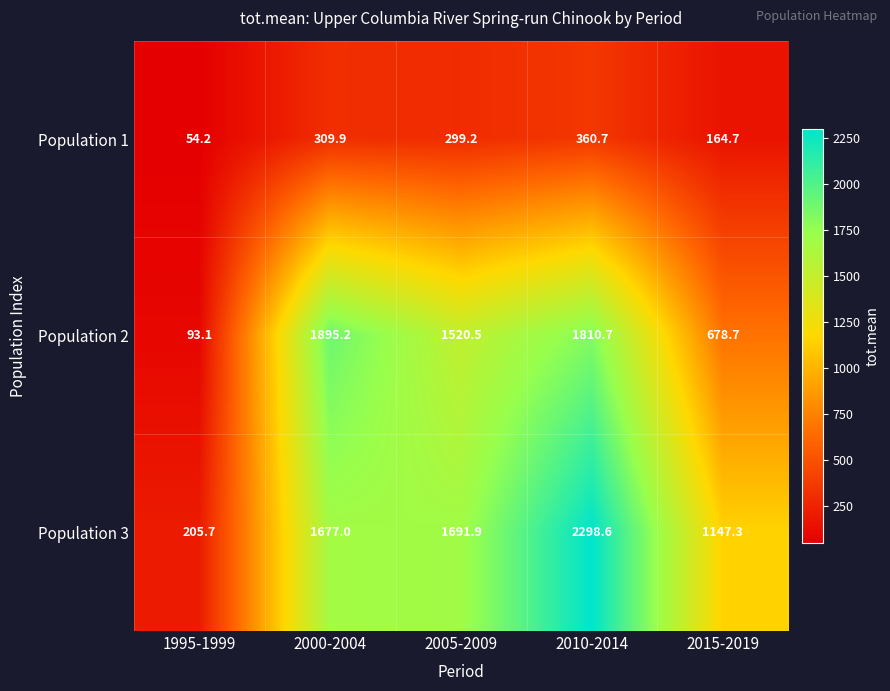

Reading left to right, transcribe all the data shown in this chart.

Population 1: 1995-1999=54.2	2000-2004=309.9	2005-2009=299.2	2010-2014=360.7	2015-2019=164.7
Population 2: 1995-1999=93.1	2000-2004=1895.2	2005-2009=1520.5	2010-2014=1810.7	2015-2019=678.7
Population 3: 1995-1999=205.7	2000-2004=1677.0	2005-2009=1691.9	2010-2014=2298.6	2015-2019=1147.3